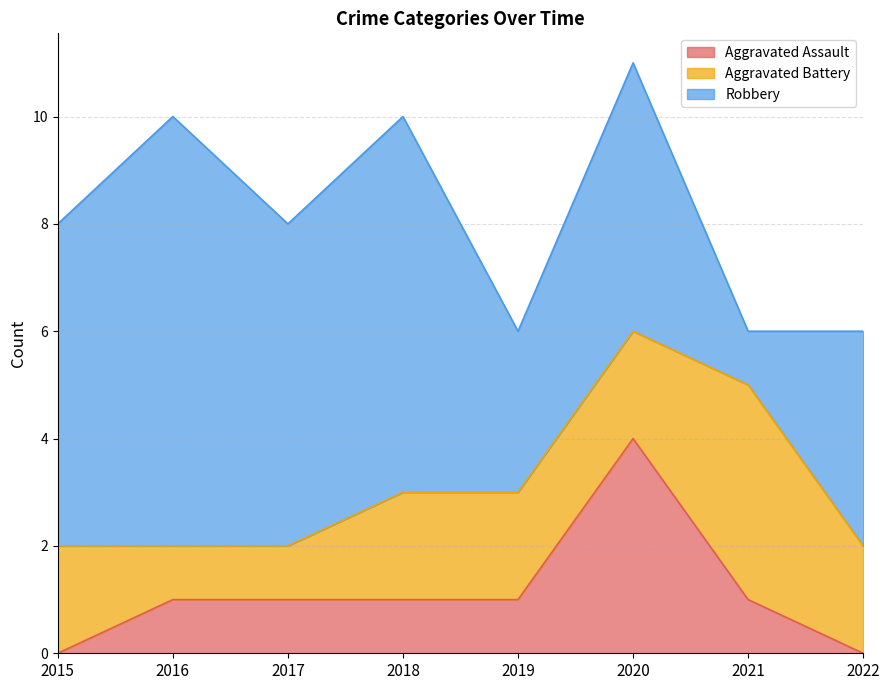

Which has a higher value, 2018 or 2020?

2020